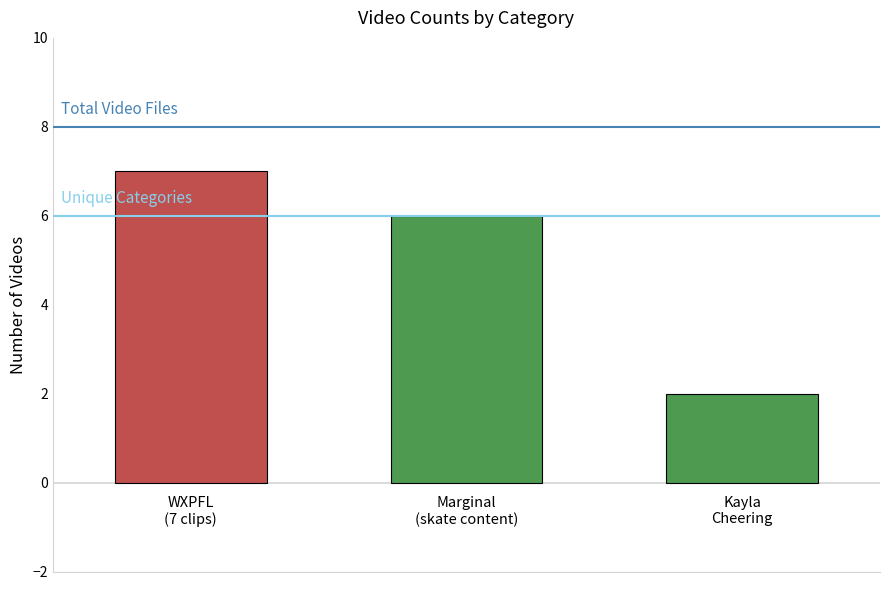

What is the greatest value displayed?

7